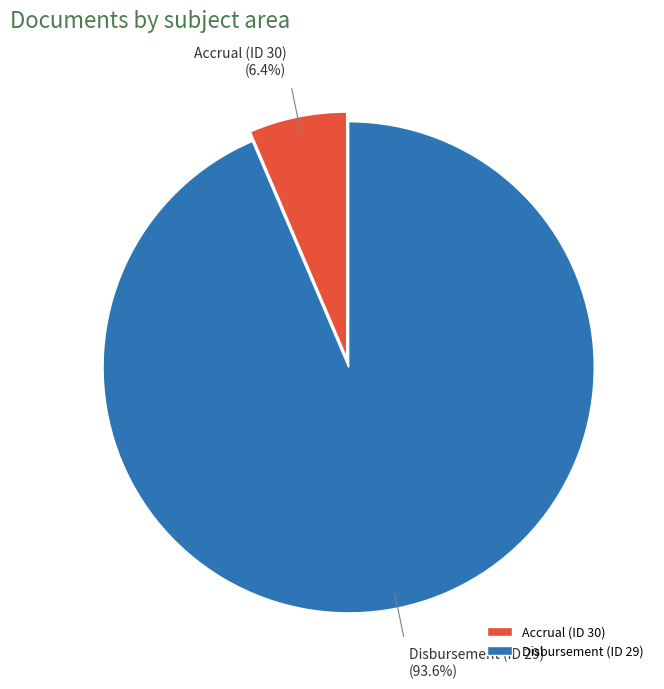

How many slices are in this pie chart?

2